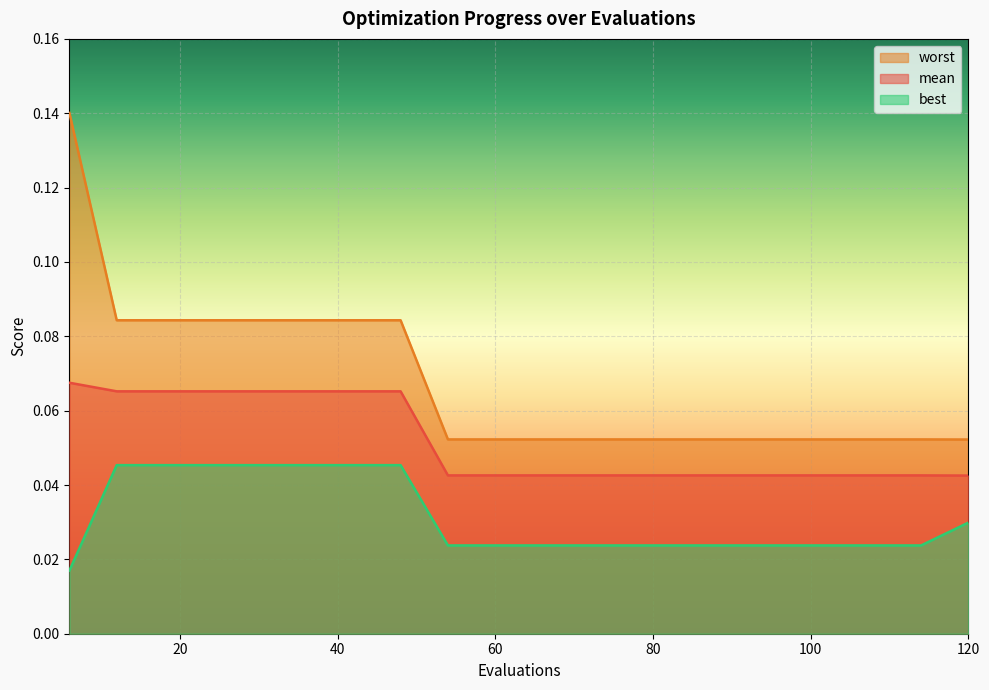

Which has a higher value, 24 or 12?

24